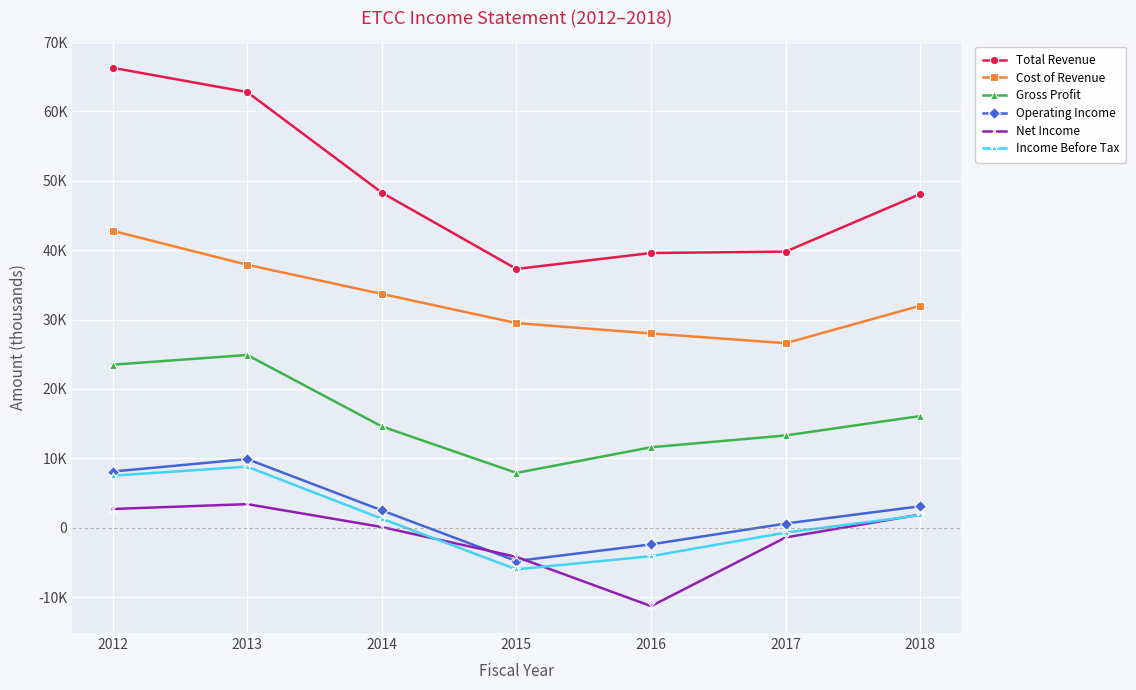

In Net Income, how many points are lower than both neighbors (excluding endpoints)?

1